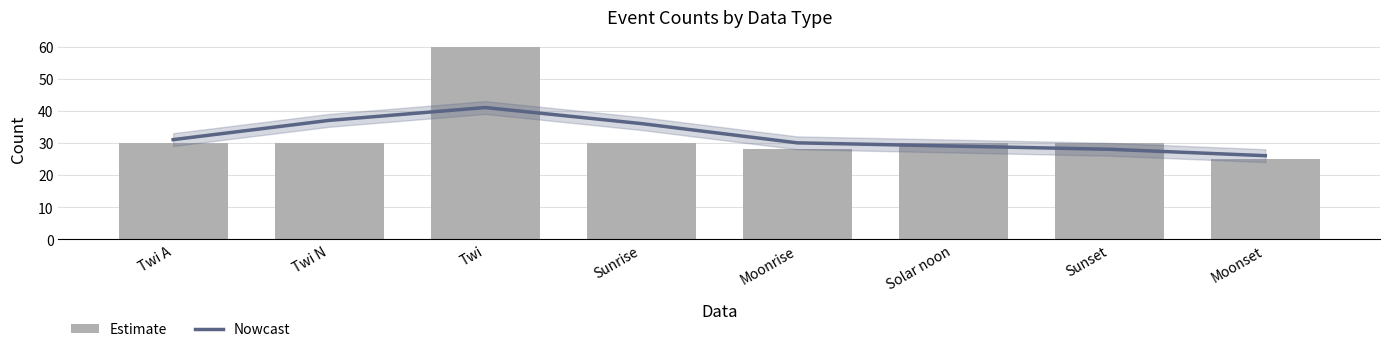

Rank the categories by Estimate value from lowest to highest.

Moonset, Moonrise, Twi A, Twi N, Sunrise, Solar noon, Sunset, Twi